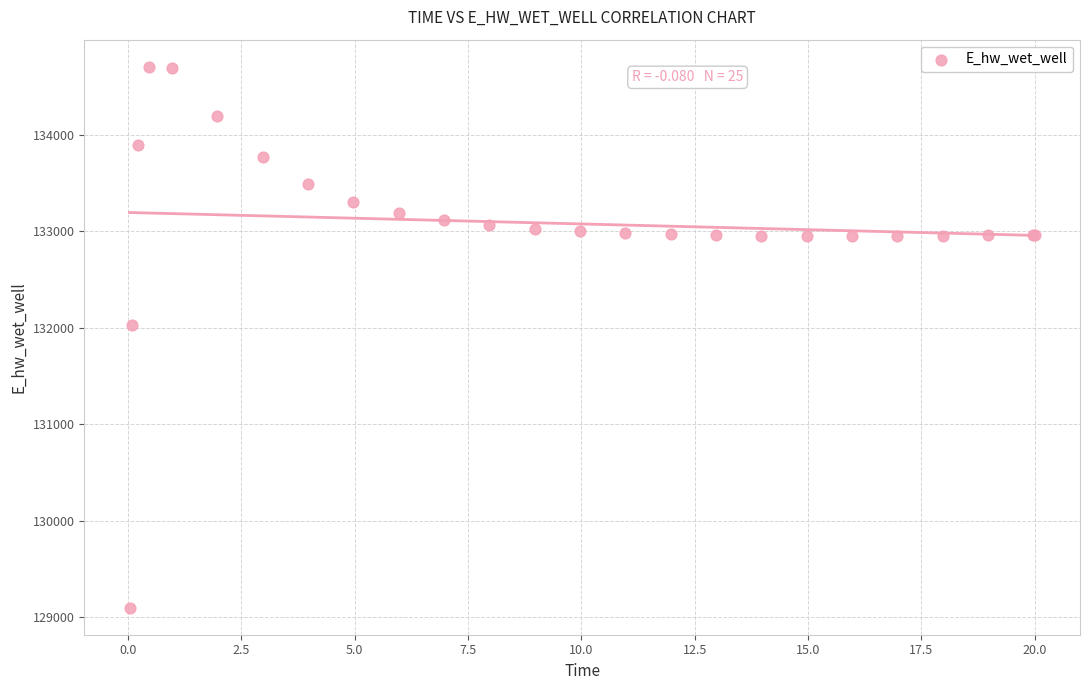

What Y value in the scatter plot is closest to 131902?

132024.9